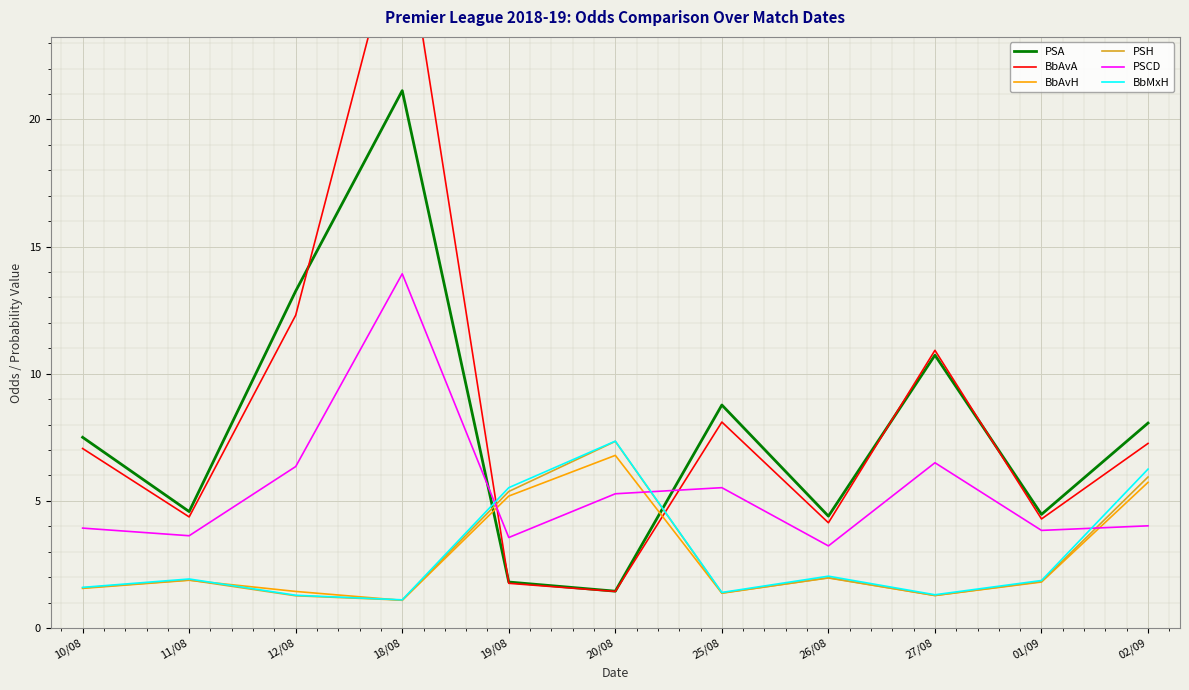

Reading left to right, list all the values displayed in this chart.

PSA: 7.5	4.6	13.2	21.1	1.8	1.4	8.8	4.4	10.7	4.5	8.1
BbAvA: 7.1	4.4	12.3	28.4	1.8	1.4	8.1	4.1	10.9	4.3	7.3
BbAvH: 1.6	1.9	1.4	1.1	5.2	6.8	1.4	2.0	1.3	1.8	5.7
PSH: 1.6	1.9	1.3	1.1	5.4	7.3	1.4	2.0	1.3	1.8	5.9
PSCD: 3.9	3.6	6.3	13.9	3.6	5.3	5.5	3.2	6.5	3.8	4.0
BbMxH: 1.6	1.9	1.3	1.1	5.5	7.3	1.4	2.0	1.3	1.9	6.2